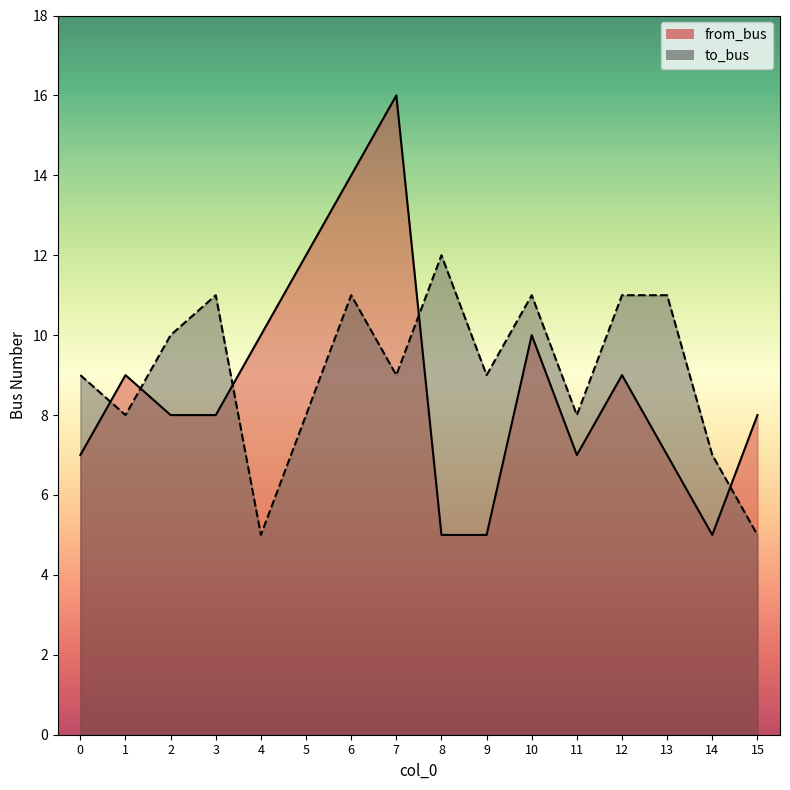

What is the difference between the highest and lowest values at 10?

1